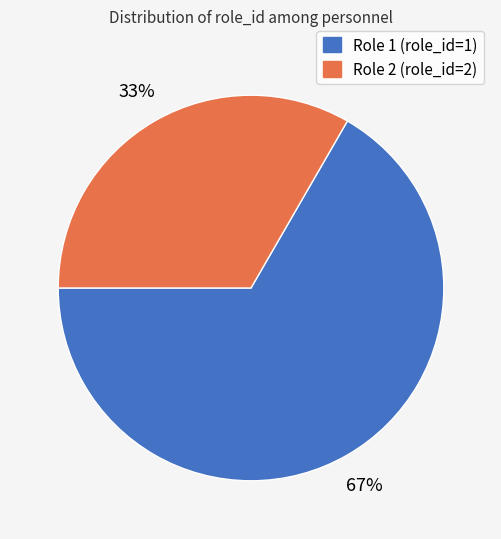

Is it true that Role 2 (role_id=2) is 33% of the pie?

True